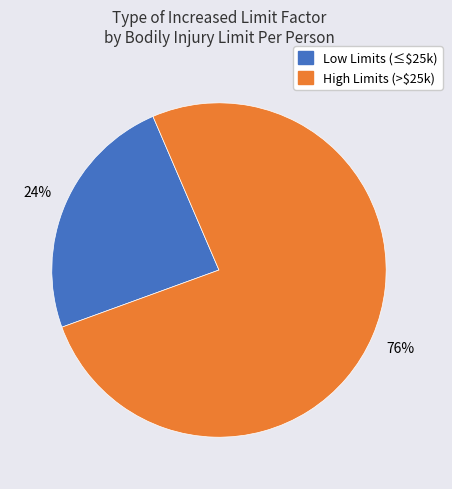

To the nearest percent, what is the average slice percentage?

50%